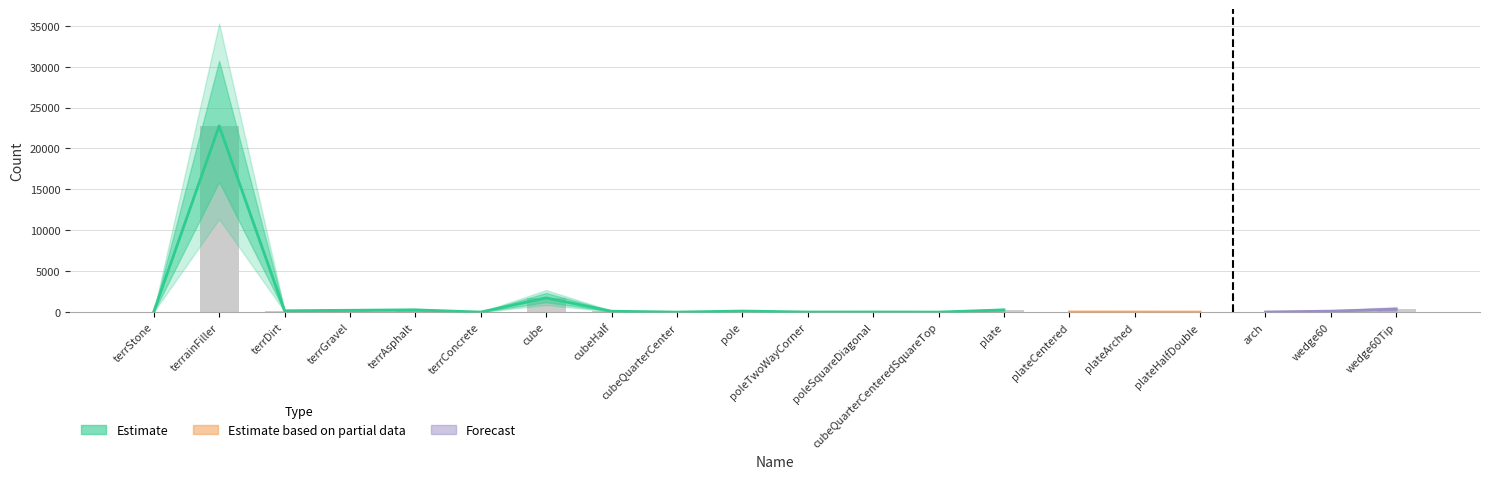

What is the sum of all values?

26217